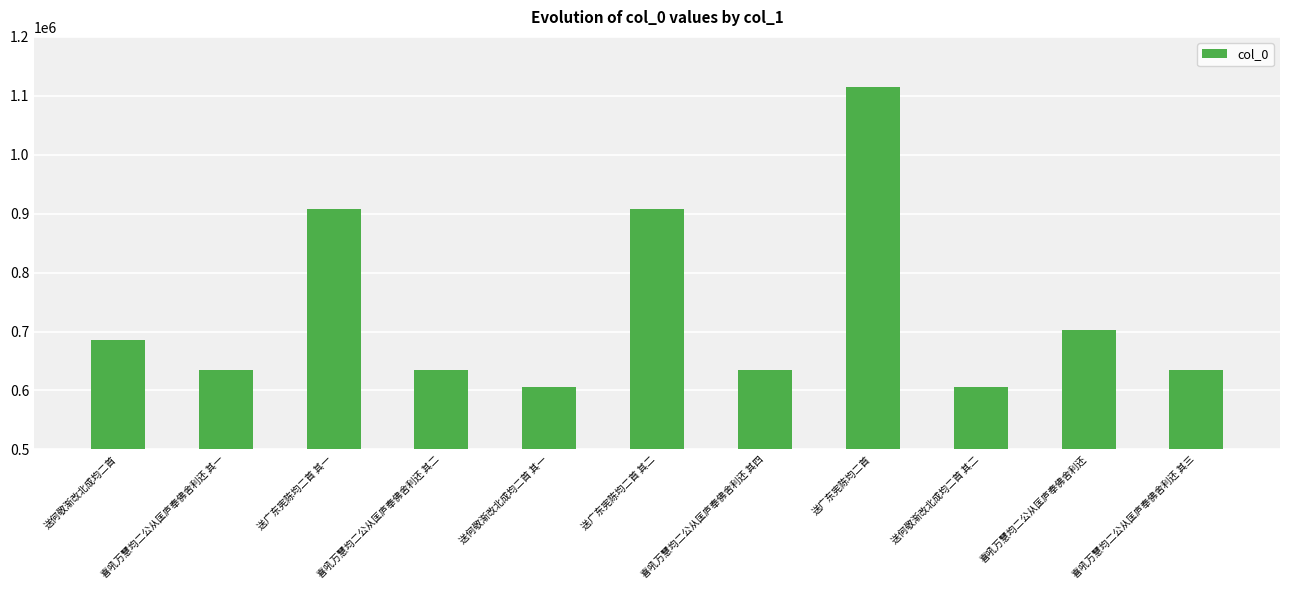

The value at 送广东宪陈均二首 其一 is 907286. True or false?

True